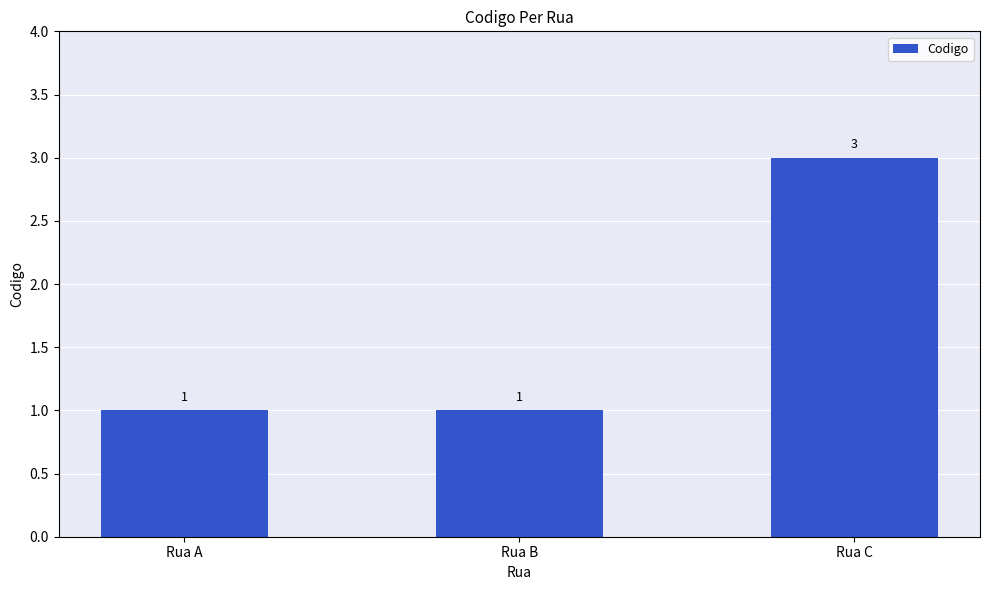

Approximately how many times larger is the value at Rua C compared to Rua A?

3.0